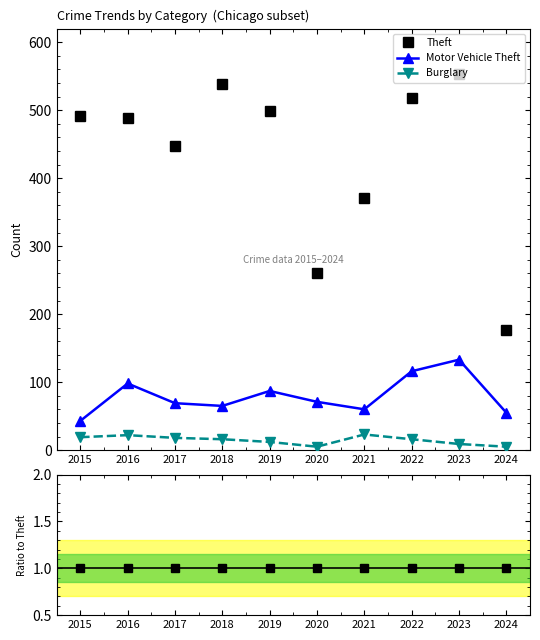

Reading left to right, what are all the values shown in this chart?

Theft: 2015=1.0	2016=1.0	2017=1.0	2018=1.0	2019=1.0	2020=1.0	2021=1.0	2022=1.0	2023=1.0	2024=1.0
Motor Vehicle Theft: 2015=0.1	2016=0.2	2017=0.2	2018=0.1	2019=0.2	2020=0.3	2021=0.2	2022=0.2	2023=0.2	2024=0.3
Burglary: 2015=0.0	2016=0.0	2017=0.0	2018=0.0	2019=0.0	2020=0.0	2021=0.1	2022=0.0	2023=0.0	2024=0.0